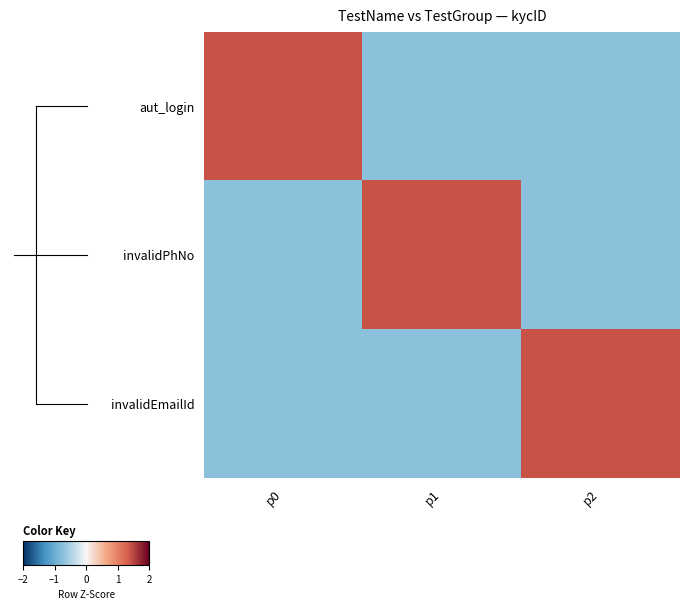

Rank the series by their maximum value, from highest to lowest.

aut_login, invalidEmailId, invalidPhNo